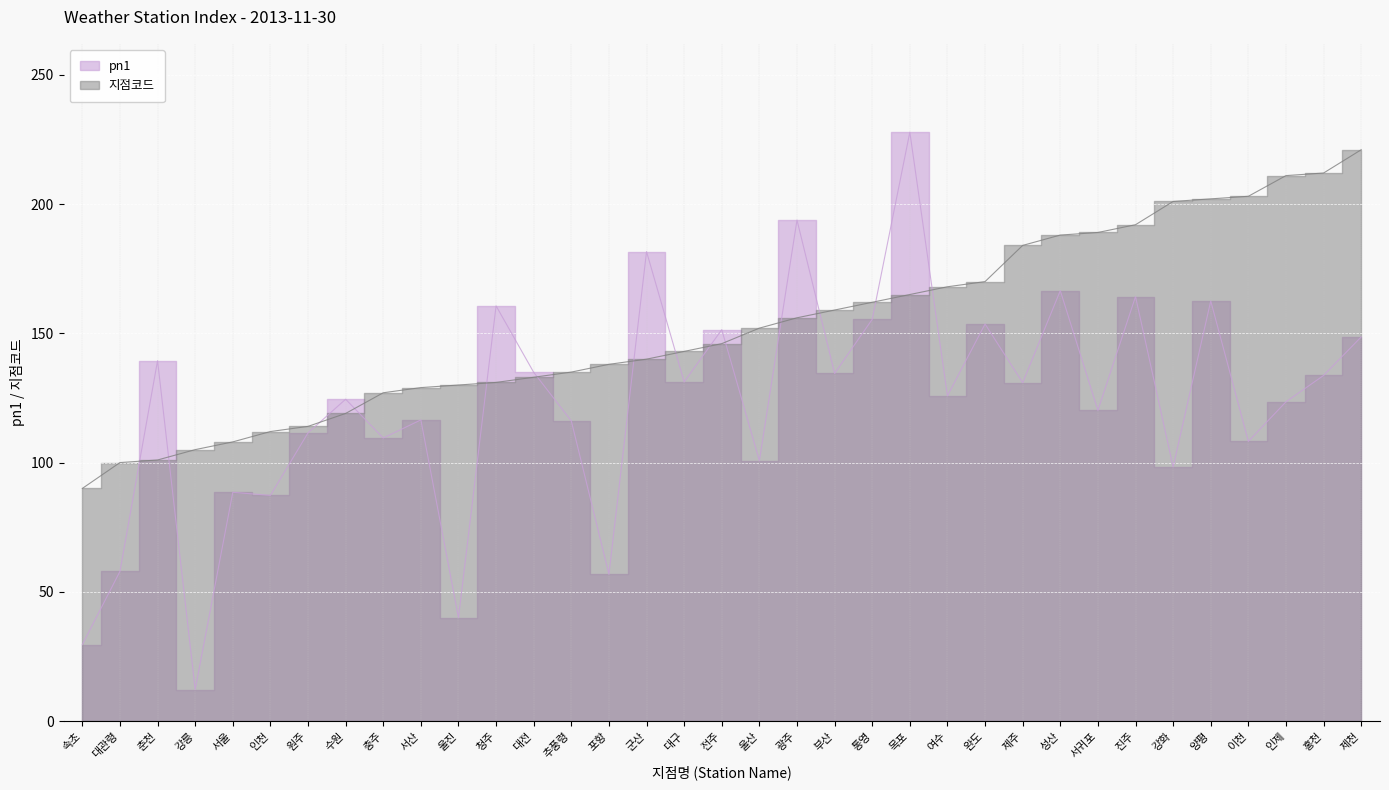

Between which two adjacent categories do pn1 and 지점코드 first intersect?

대관령 and 춘천